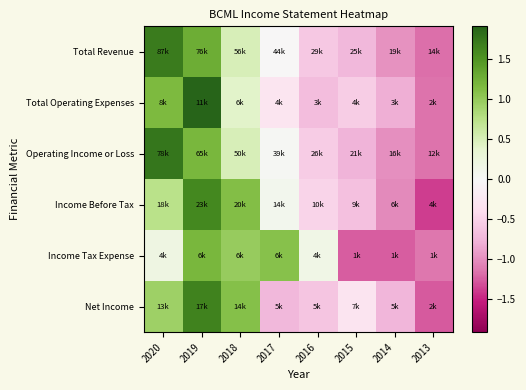

Which label corresponds to the smallest value in the chart?

2013